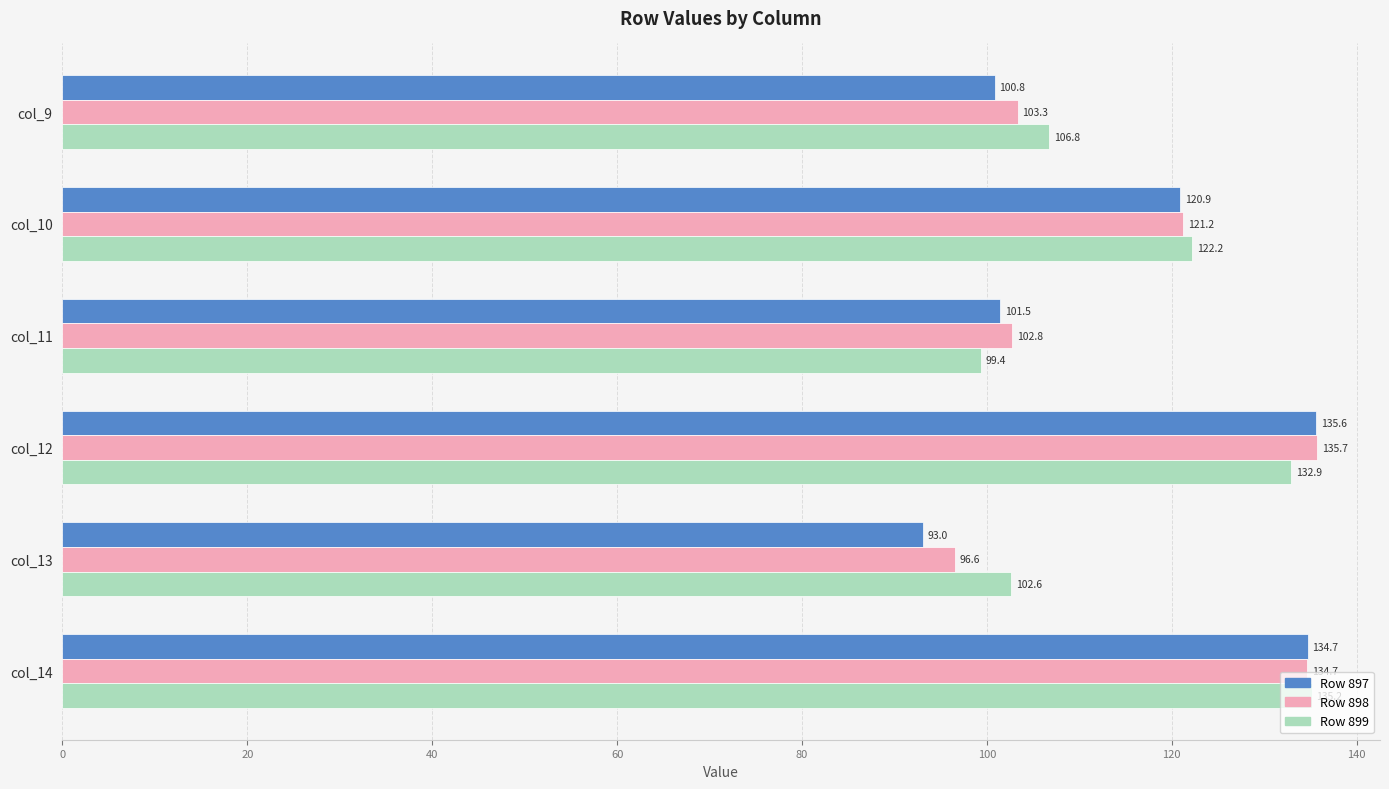

Is the value of Row 898 at col_10 greater than the value of Row 897 at col_11?

Yes